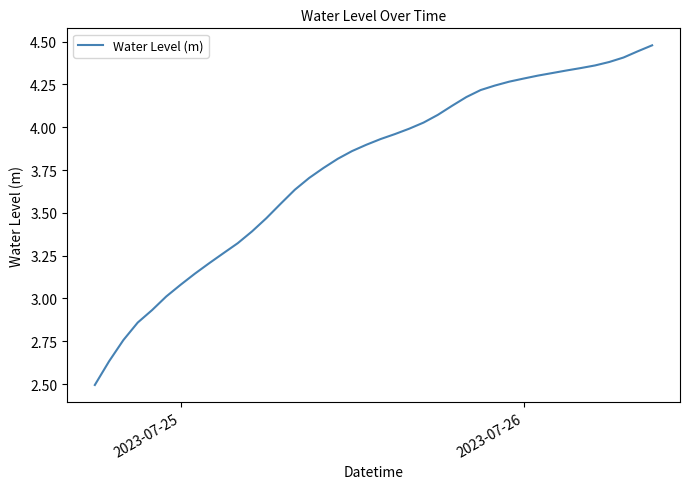

What is the minimum value shown in the chart?

2.5